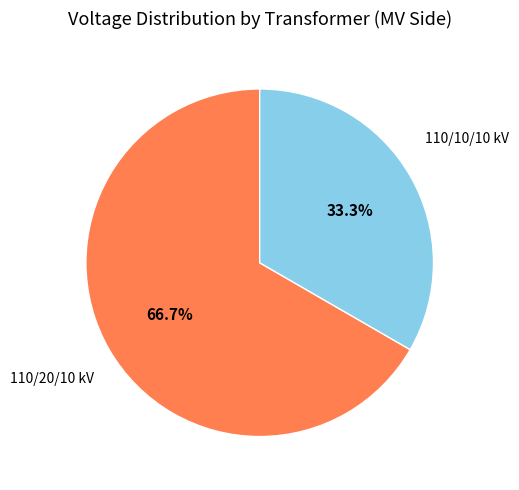

Is there a majority slice in this chart?

Yes